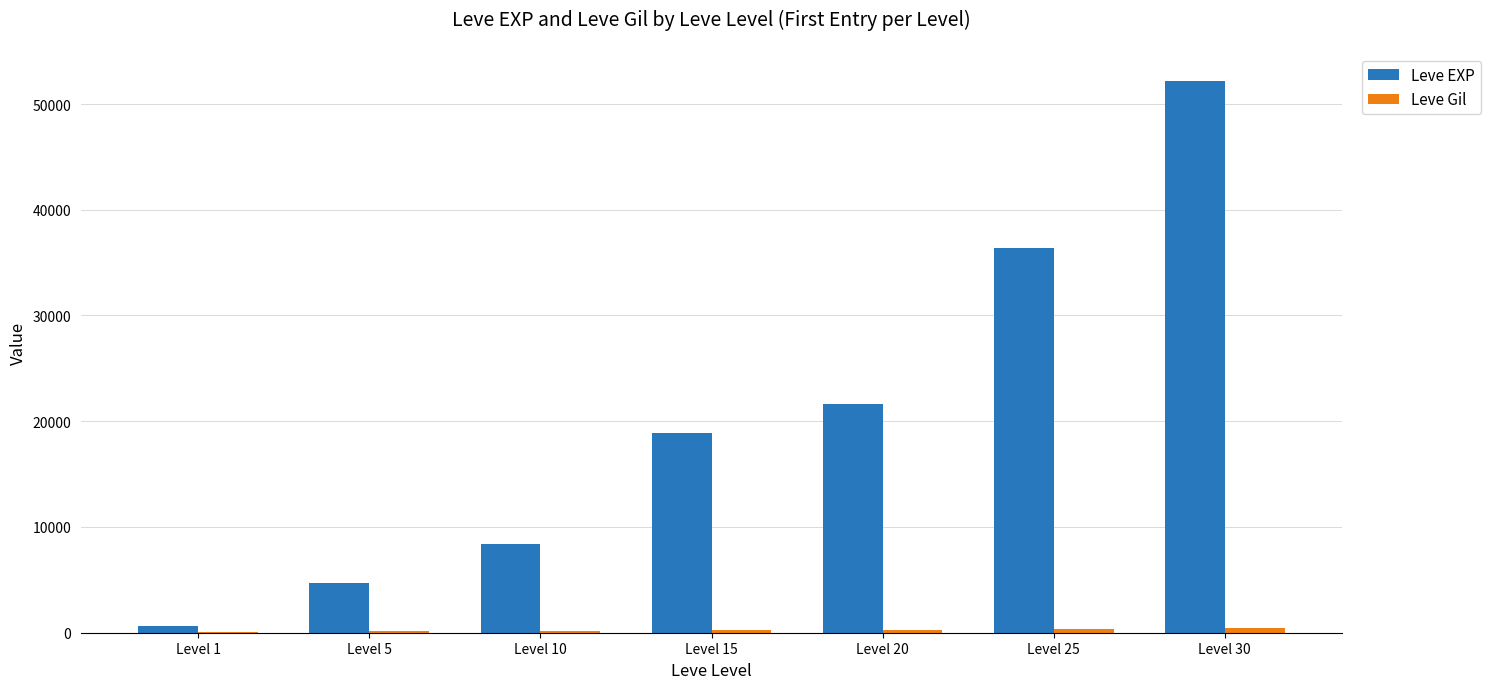

Are the bars grouped side by side (vs. stacked)?

Yes